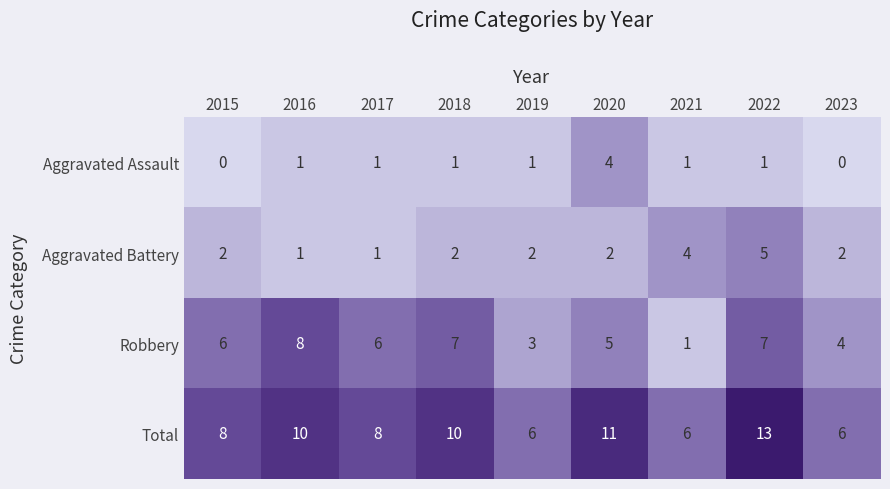

Between 2020 and 2023, which series saw the biggest shift?

Total